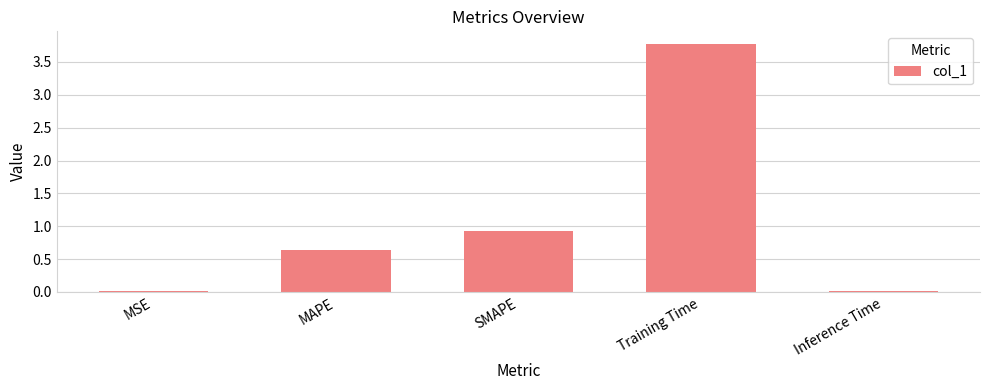

Are the bars horizontal?

No